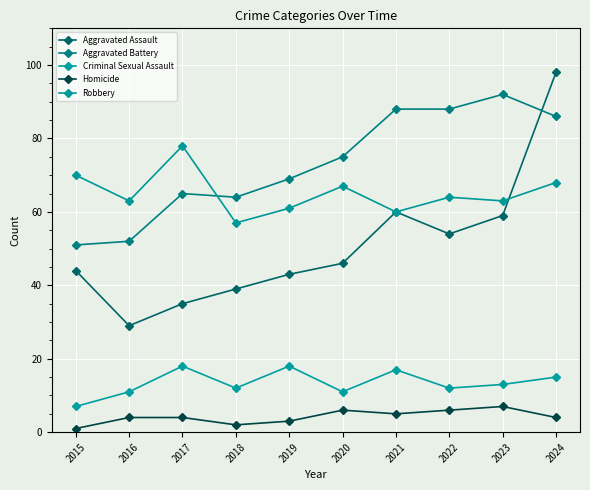

Between 2018 and 2022, which series saw the biggest shift?

Aggravated Battery